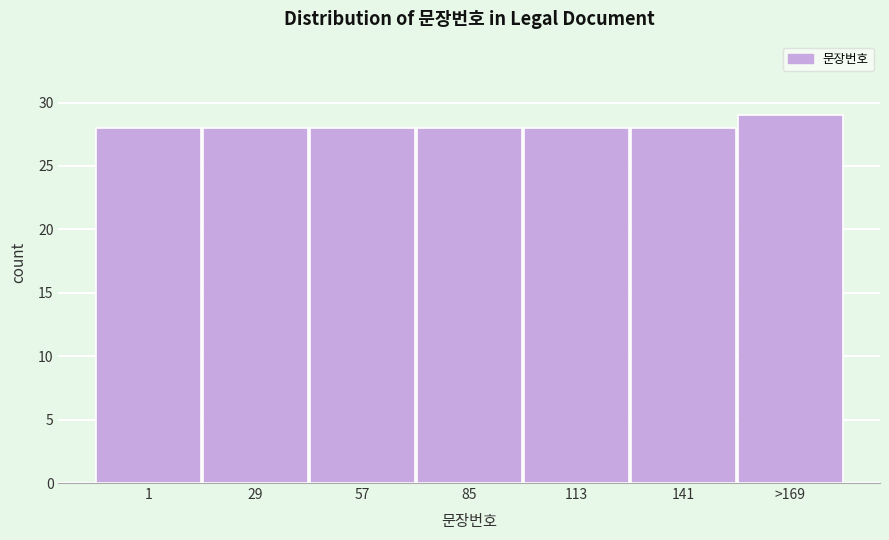

Reading left to right, transcribe all the data shown in this chart.

28	28	28	28	28	28	29